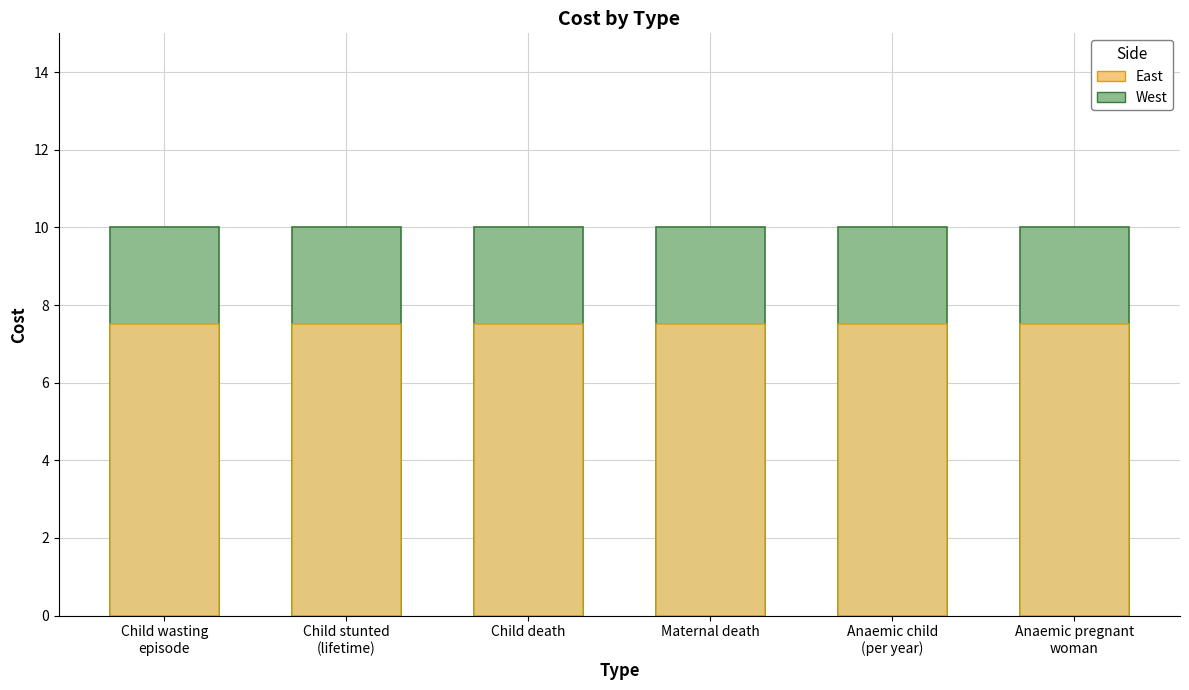

Which series has the largest range (max minus min)?

West